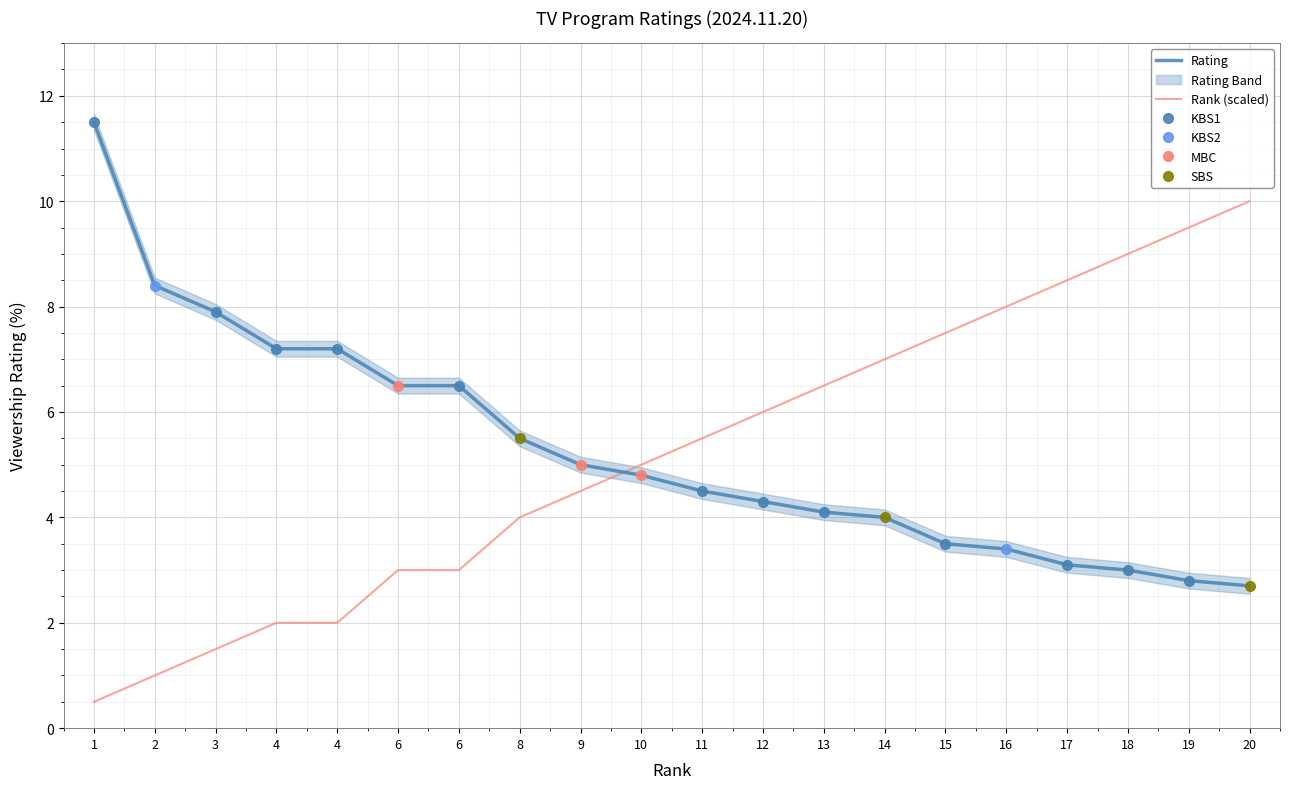

True or false: Rating has more than 0 interior local peaks.

False